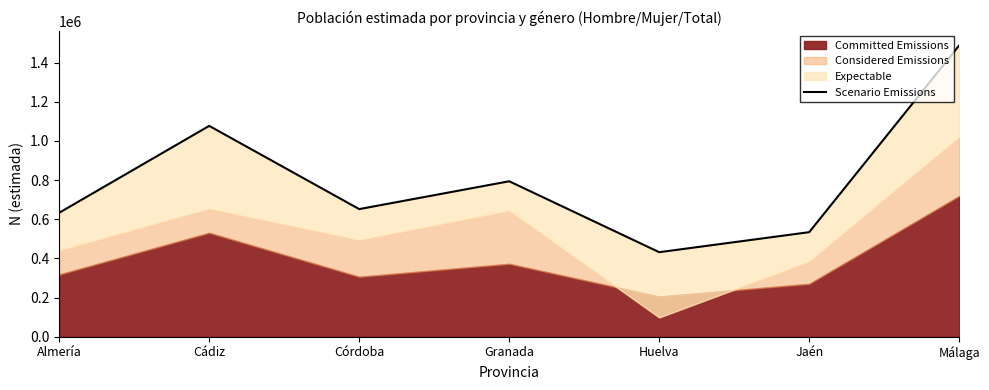

What is the label of the 3rd point from the left?

Córdoba